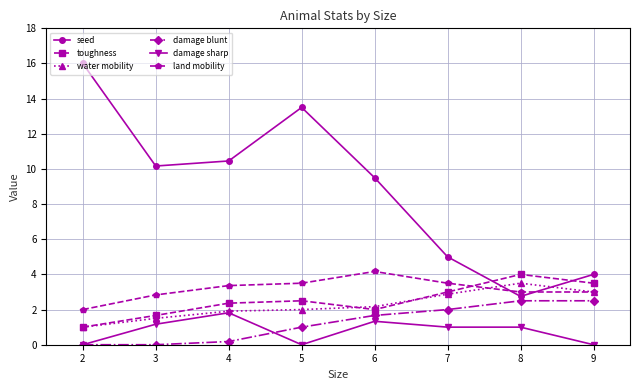

What value does the damage blunt series have at 9?

2.5